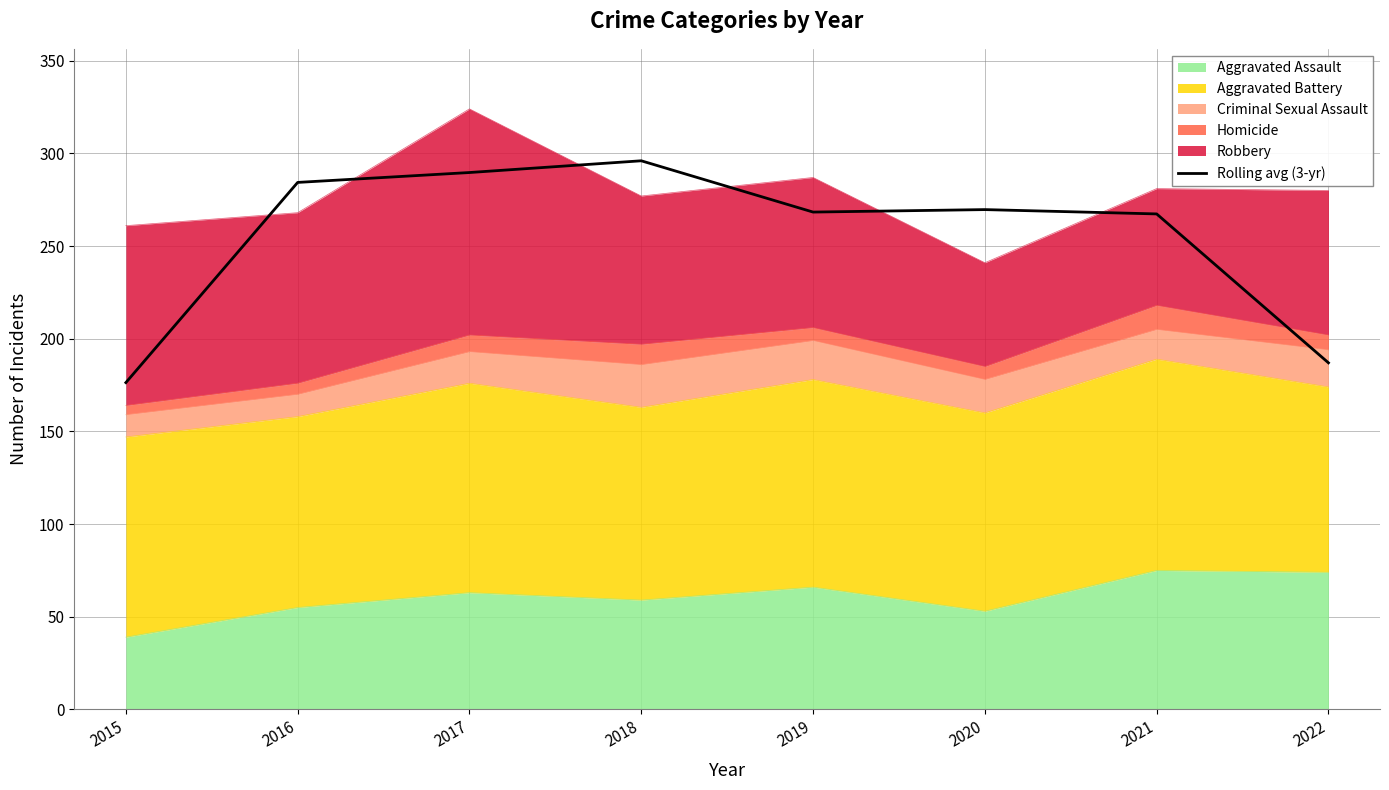

What is the change in value from 2015 to 2016?

+108.0